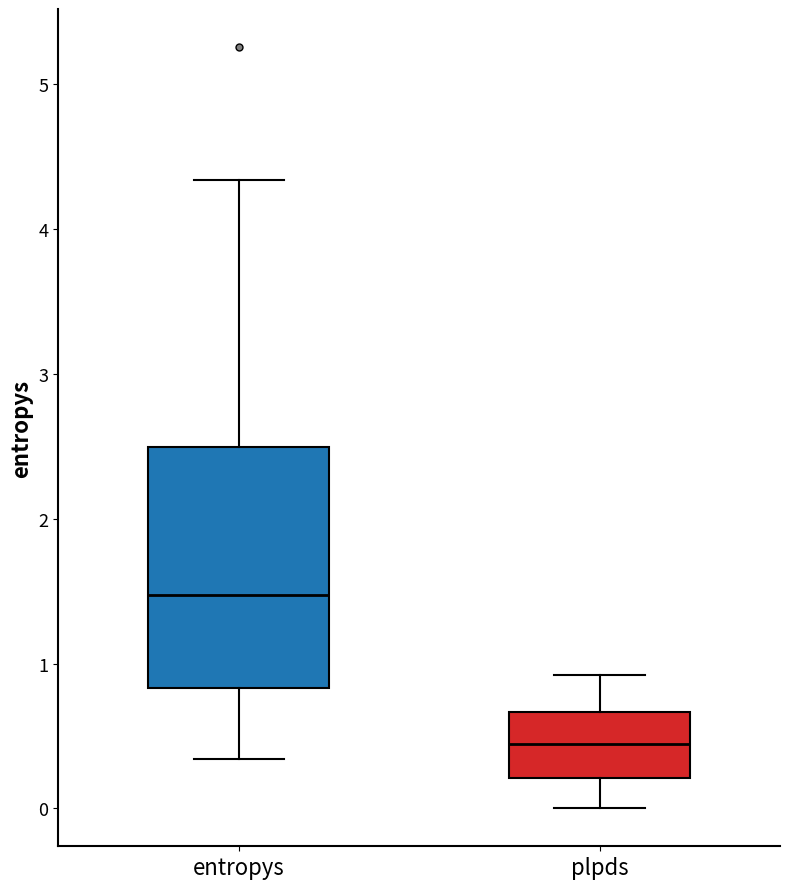

Reading left to right, transcribe this box plot: for each box, give where its median line is, the range the box spans, and where its two whiskers end, as read against the y-axis. The values are not printed on the chart, so give them approximately, as read against the axis.

entropys: median 1.5, box 0.8 to 2.5, whiskers 0.3 to 4.3
plpds: median 0.4, box 0.2 to 0.7, whiskers 0.0 to 0.9